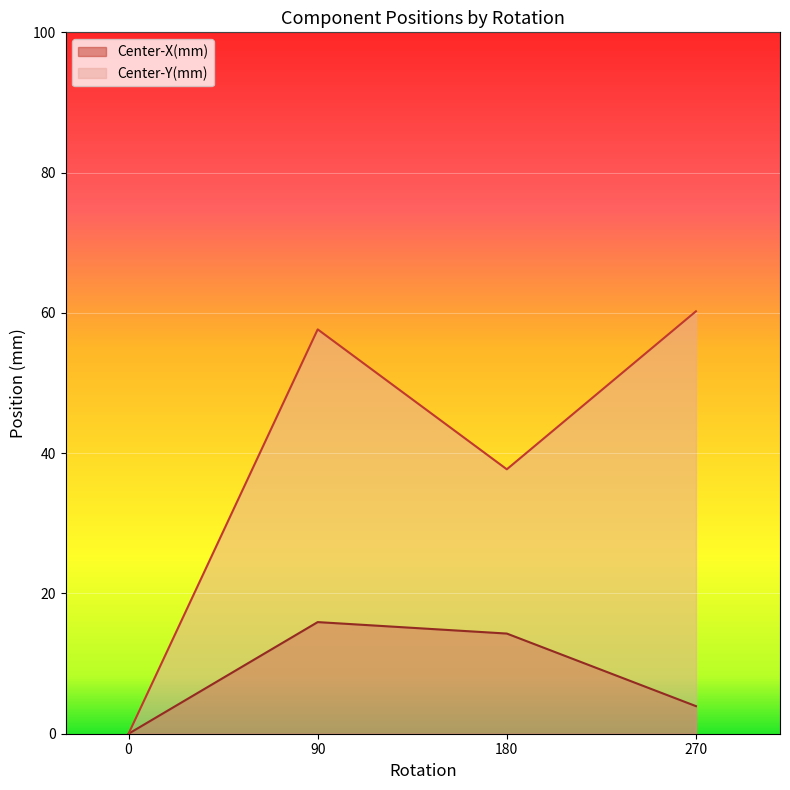

True or false: Center-X(mm) and Center-Y(mm) cross at least once.

False